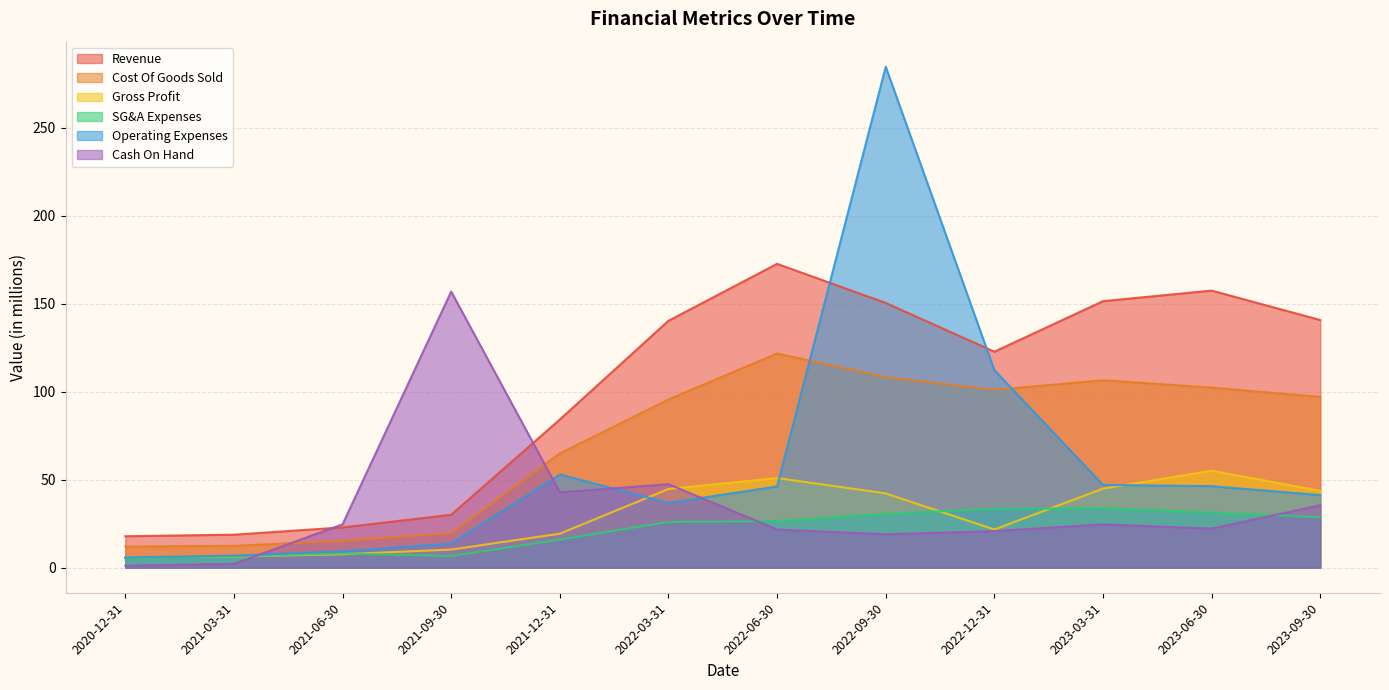

Which series has the widest spread of values?

Operating Expenses